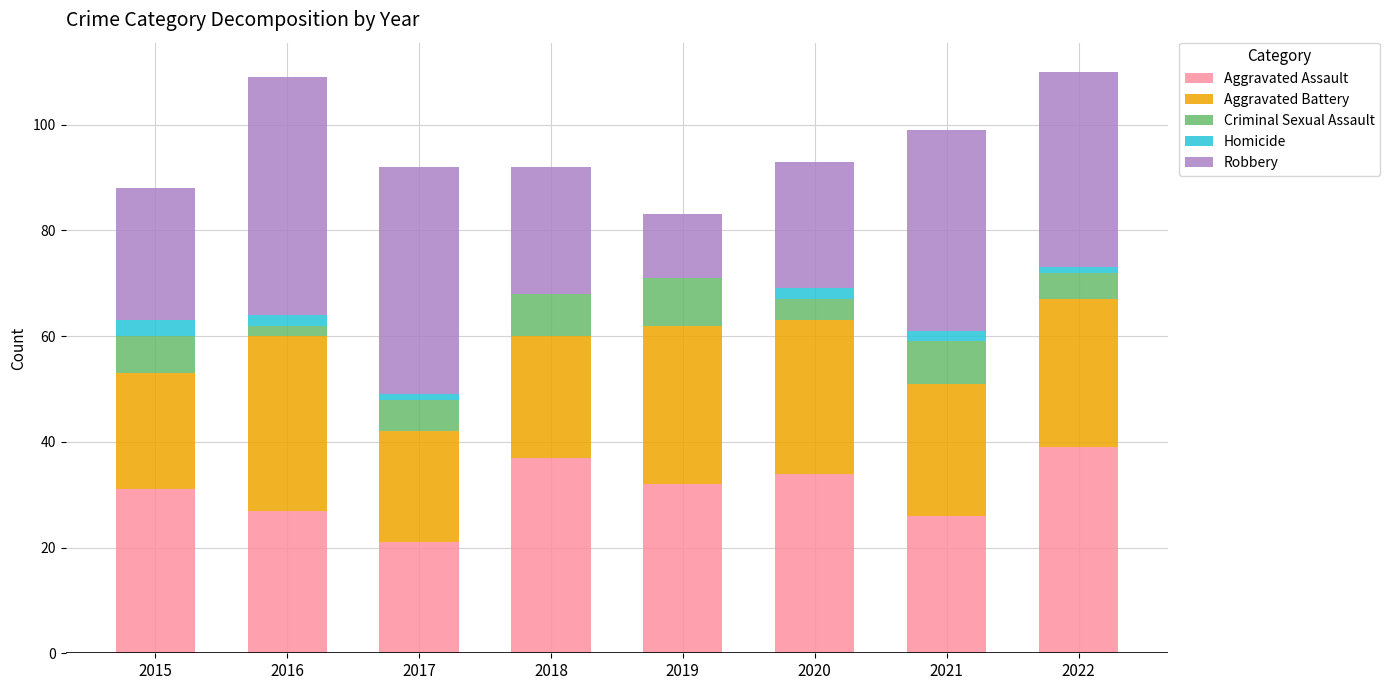

What is the maximum value for Aggravated Assault?

39